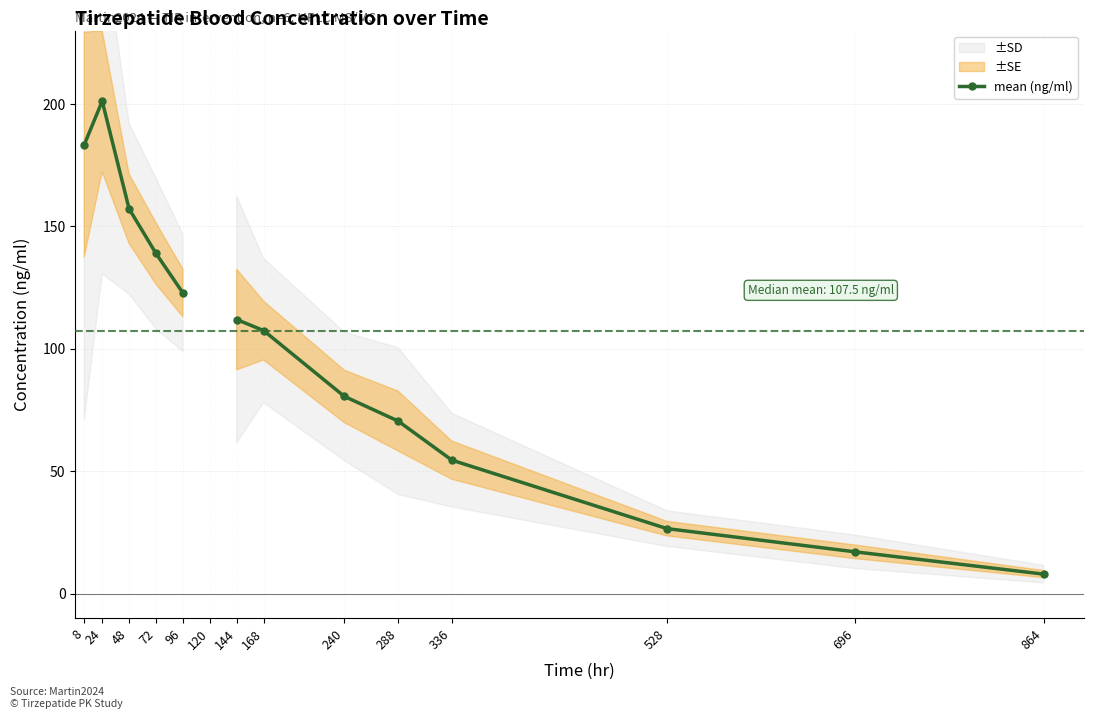

How many lines are shown in the chart?

1